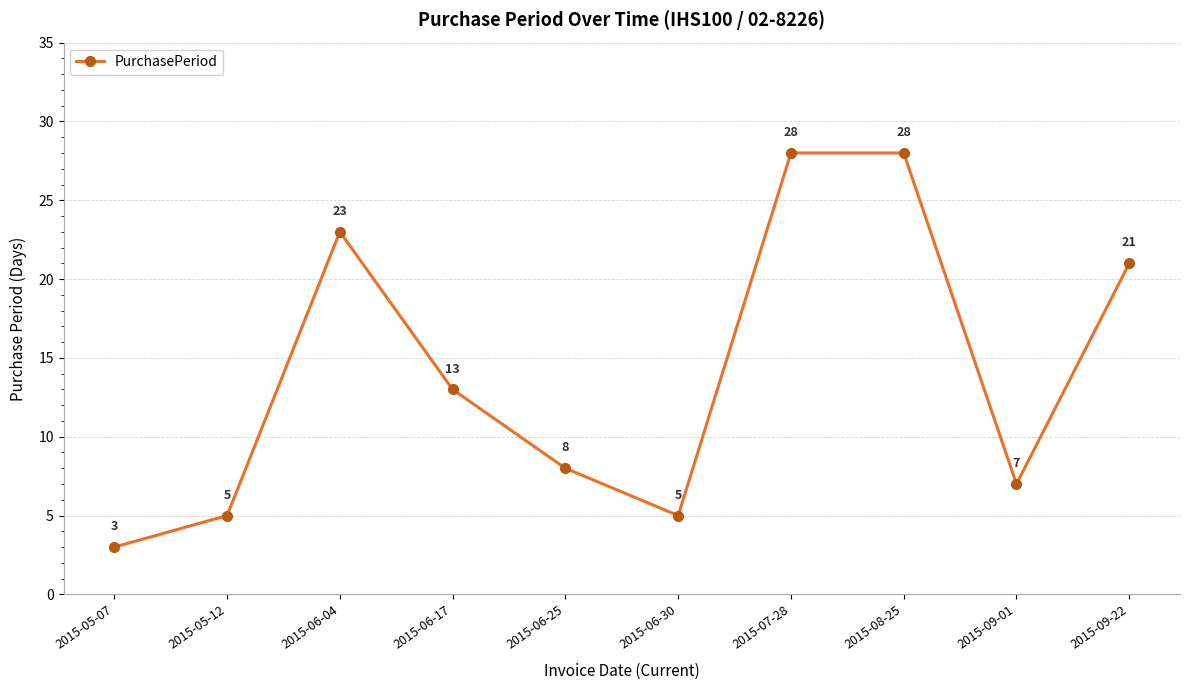

What is the value of the 10th point from the left?

21